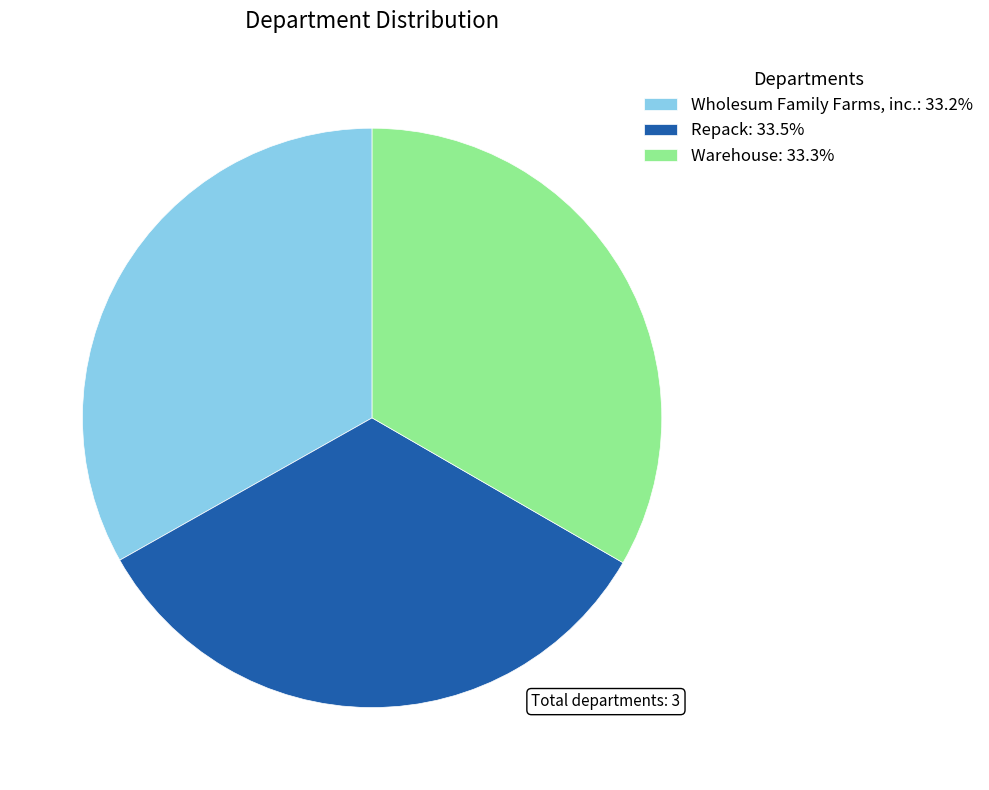

How many segments does this pie chart have?

3